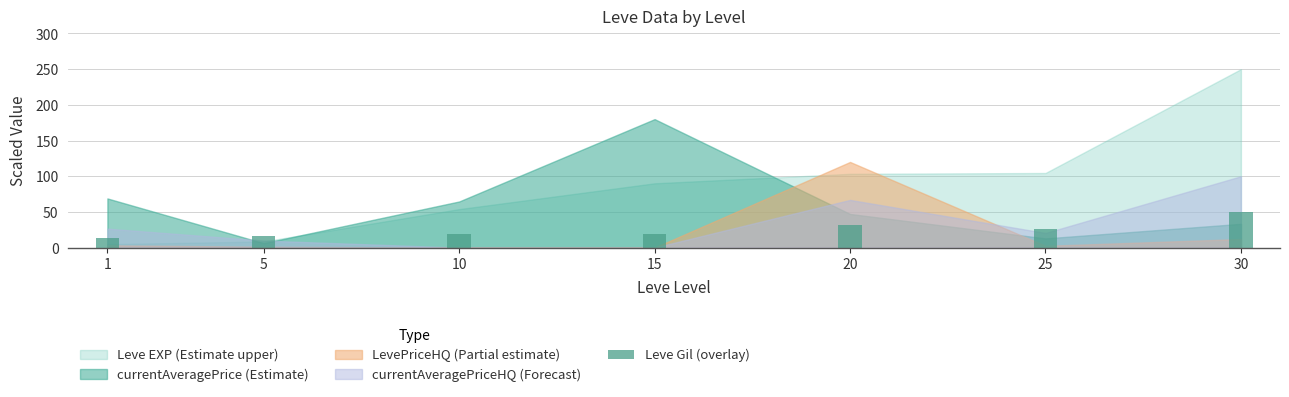

What is the greatest value displayed?

50.0